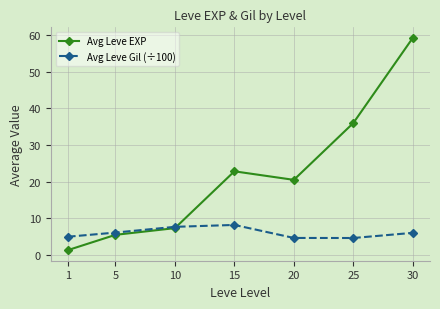

What is the average value of the Avg Leve Gil (÷100) series?

6.0